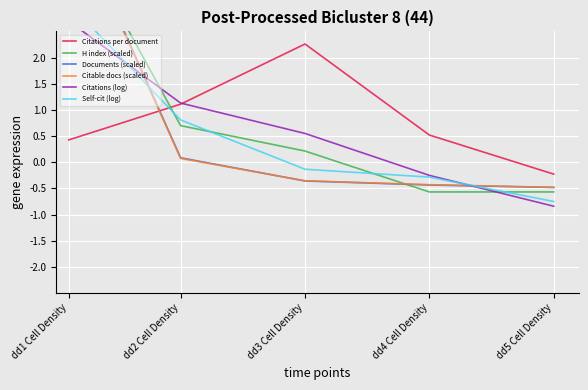

Count the number of data series in this chart.

6